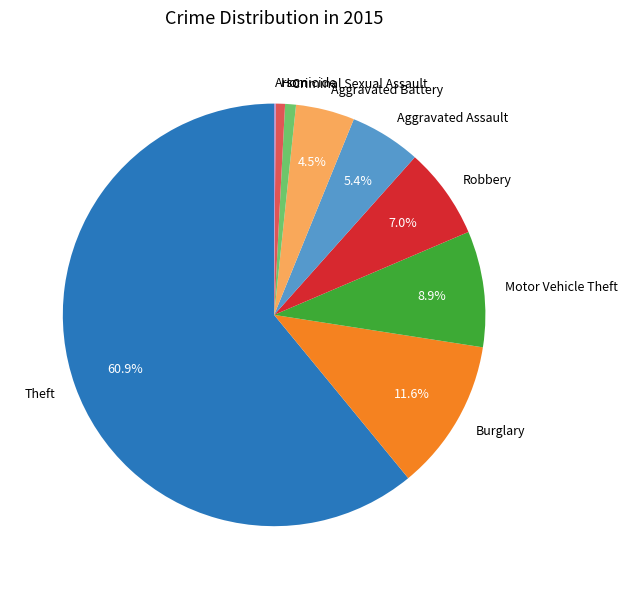

What is the ratio of the value at Burglary to the value at Aggravated Battery?

2.6